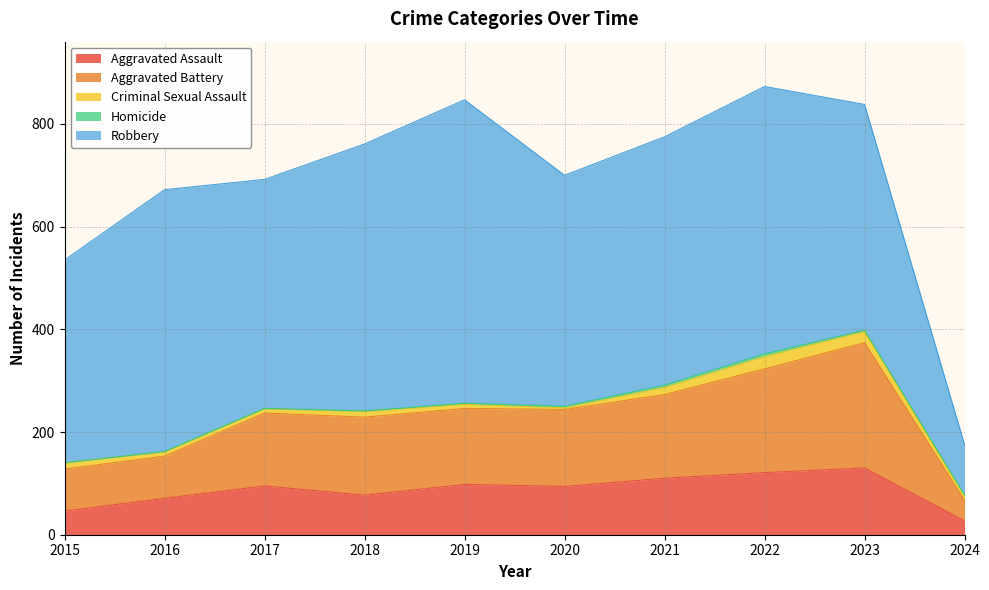

Is it true that Homicide equals 4 at 2021?

True